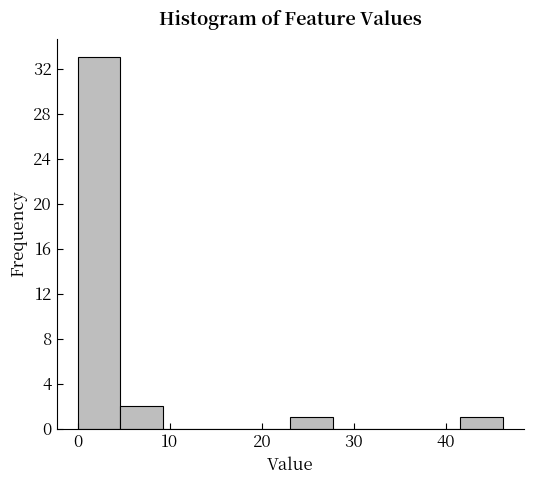

Reading left to right, list every bar in this chart as the range it spans on the x-axis followed by its height. Neither the bar edges nor the heights are printed on the chart, so give them approximately, as read against the axes.

0 to 5: 33
5 to 9: 2
9 to 14: 0
14 to 18: 0
18 to 23: 0
23 to 28: 1
28 to 32: 0
32 to 37: 0
37 to 42: 0
42 to 46: 1